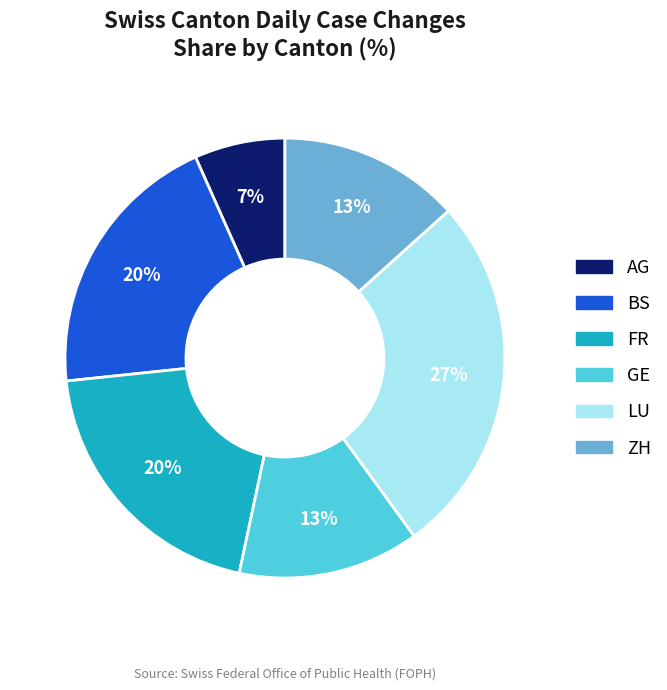

Count the number of slices in the pie.

6